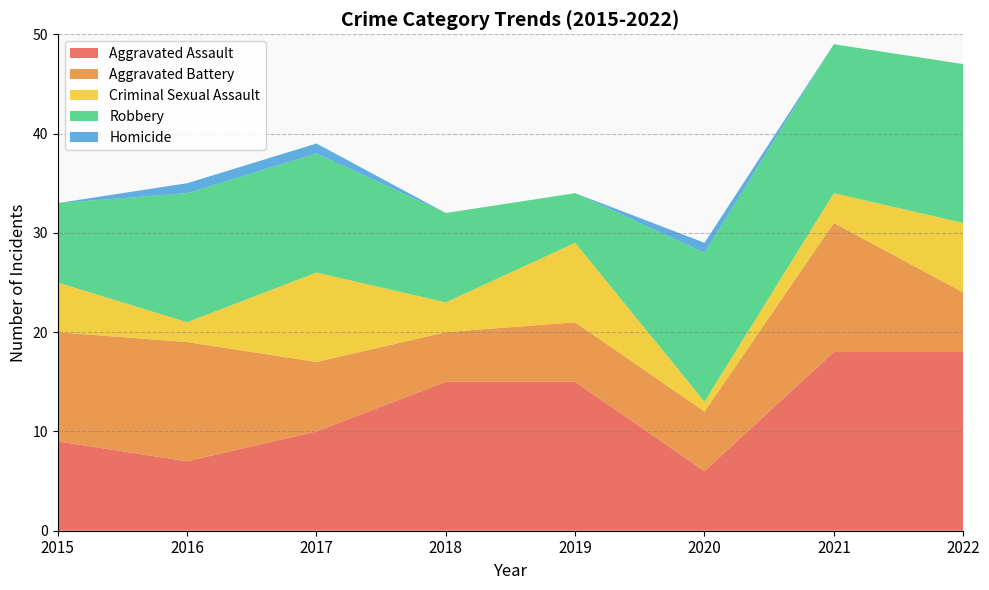

Reading right to left, extract all data points from this chart.

Aggravated Assault: 18	18	6	15	15	10	7	9
Aggravated Battery: 6	13	6	6	5	7	12	11
Criminal Sexual Assault: 7	3	1	8	3	9	2	5
Robbery: 16	15	15	5	9	12	13	8
Homicide: 0	0	1	0	0	1	1	0